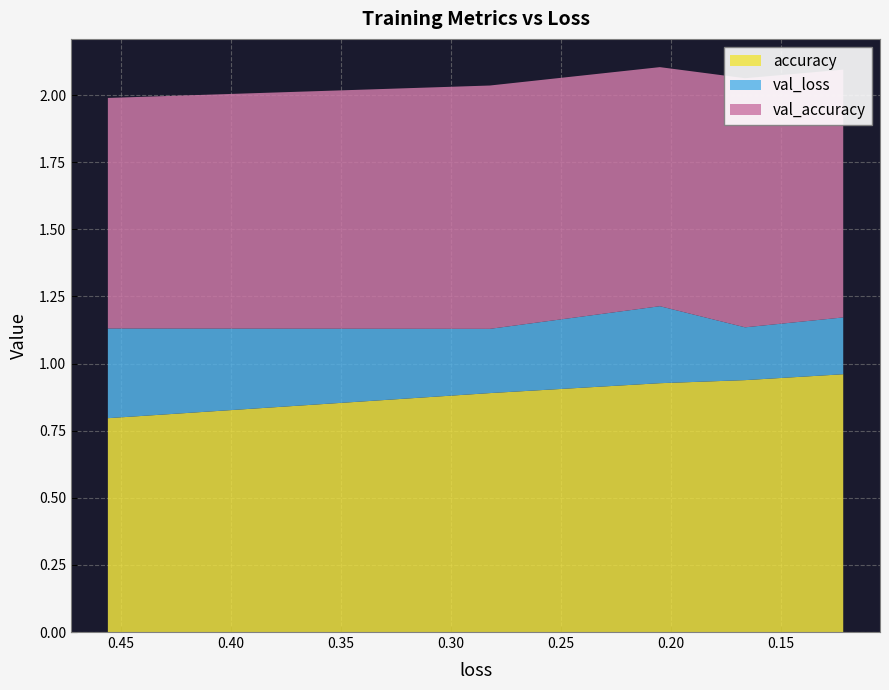

Reading right to left, list all the values displayed in this chart.

accuracy: 0.12157499045133591=1.0	0.16619844734668732=0.9	0.20491410791873932=0.9	0.2821434736251831=0.9	0.45577582716941833=0.8
val_loss: 0.12157499045133591=0.2	0.16619844734668732=0.2	0.20491410791873932=0.3	0.2821434736251831=0.2	0.45577582716941833=0.3
val_accuracy: 0.12157499045133591=0.9	0.16619844734668732=0.9	0.20491410791873932=0.9	0.2821434736251831=0.9	0.45577582716941833=0.9